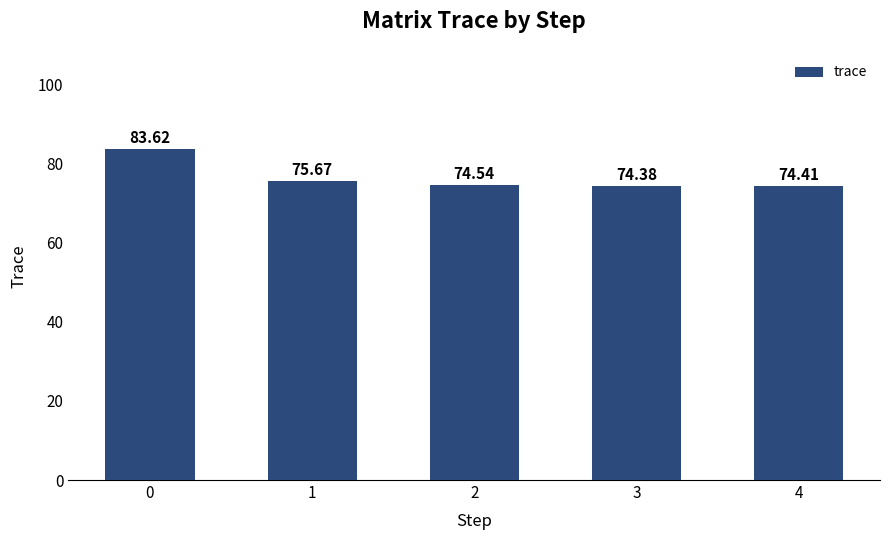

What is the maximum value shown in the chart?

83.6